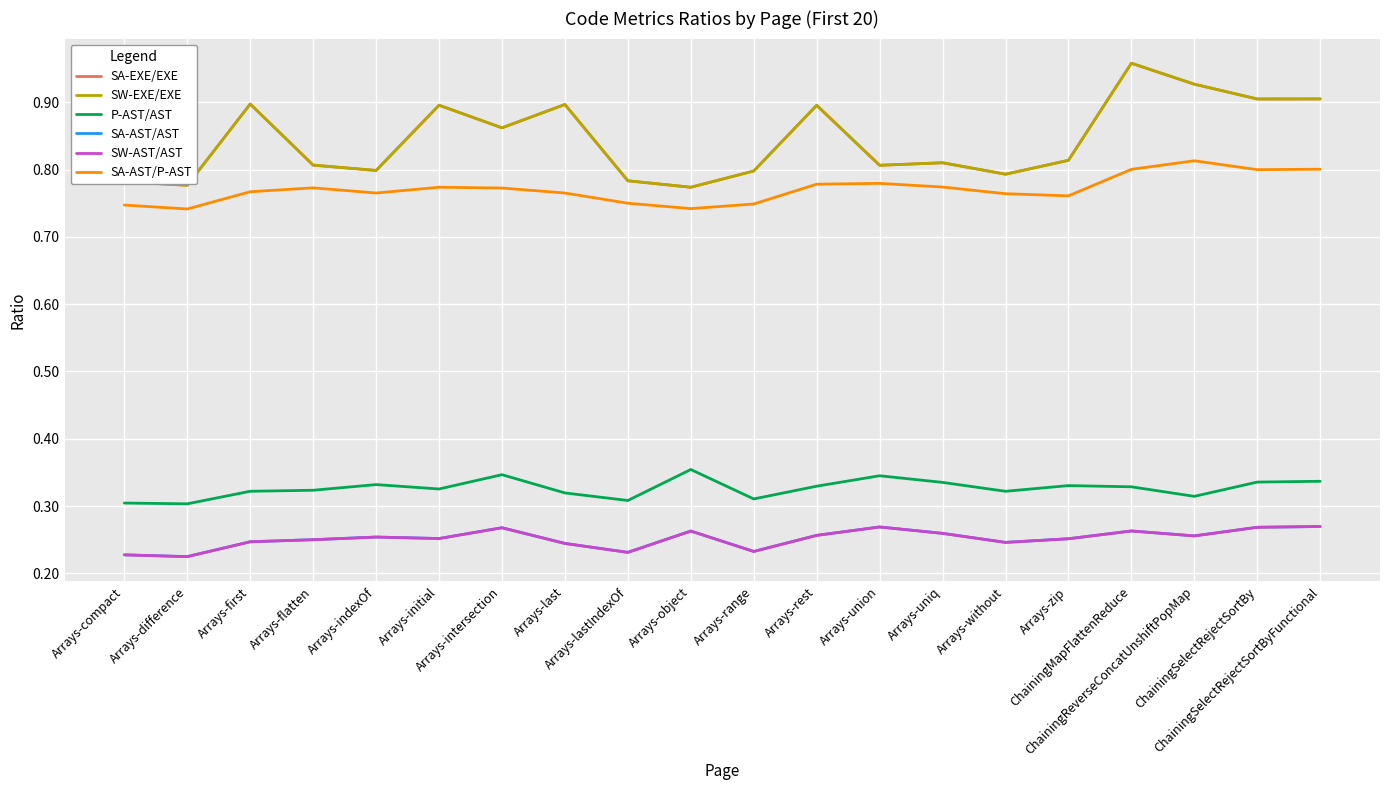

Reading left to right, what are all the values shown in this chart?

SA-EXE/EXE: 0.8	0.8	0.9	0.8	0.8	0.9	0.9	0.9	0.8	0.8	0.8	0.9	0.8	0.8	0.8	0.8	1.0	0.9	0.9	0.9
SW-EXE/EXE: 0.8	0.8	0.9	0.8	0.8	0.9	0.9	0.9	0.8	0.8	0.8	0.9	0.8	0.8	0.8	0.8	1.0	0.9	0.9	0.9
P-AST/AST: 0.3	0.3	0.3	0.3	0.3	0.3	0.3	0.3	0.3	0.4	0.3	0.3	0.3	0.3	0.3	0.3	0.3	0.3	0.3	0.3
SA-AST/AST: 0.2	0.2	0.2	0.3	0.3	0.3	0.3	0.2	0.2	0.3	0.2	0.3	0.3	0.3	0.2	0.3	0.3	0.3	0.3	0.3
SW-AST/AST: 0.2	0.2	0.2	0.3	0.3	0.3	0.3	0.2	0.2	0.3	0.2	0.3	0.3	0.3	0.2	0.3	0.3	0.3	0.3	0.3
SA-AST/P-AST: 0.7	0.7	0.8	0.8	0.8	0.8	0.8	0.8	0.8	0.7	0.7	0.8	0.8	0.8	0.8	0.8	0.8	0.8	0.8	0.8